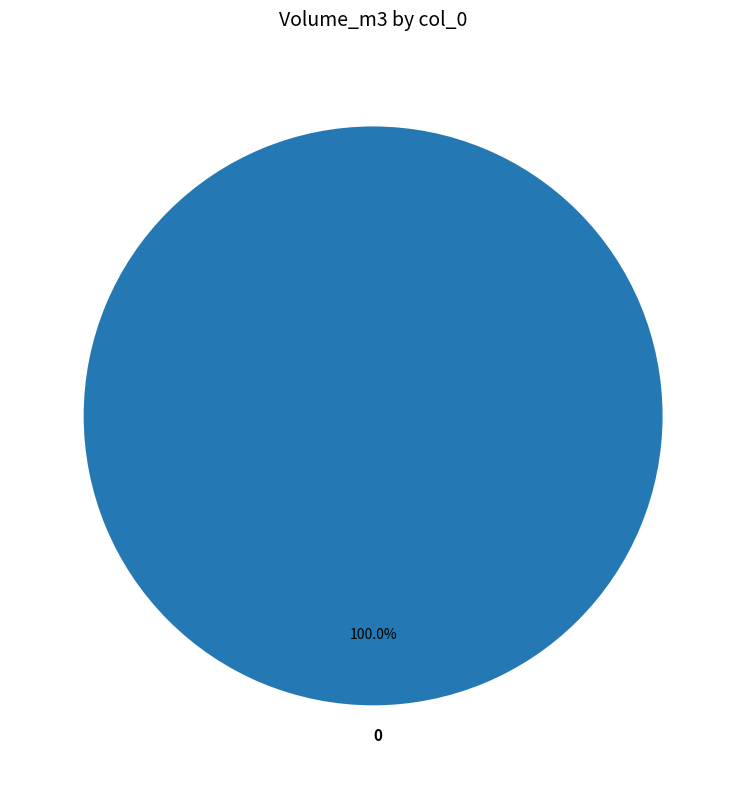

Count the number of slices in the pie.

1